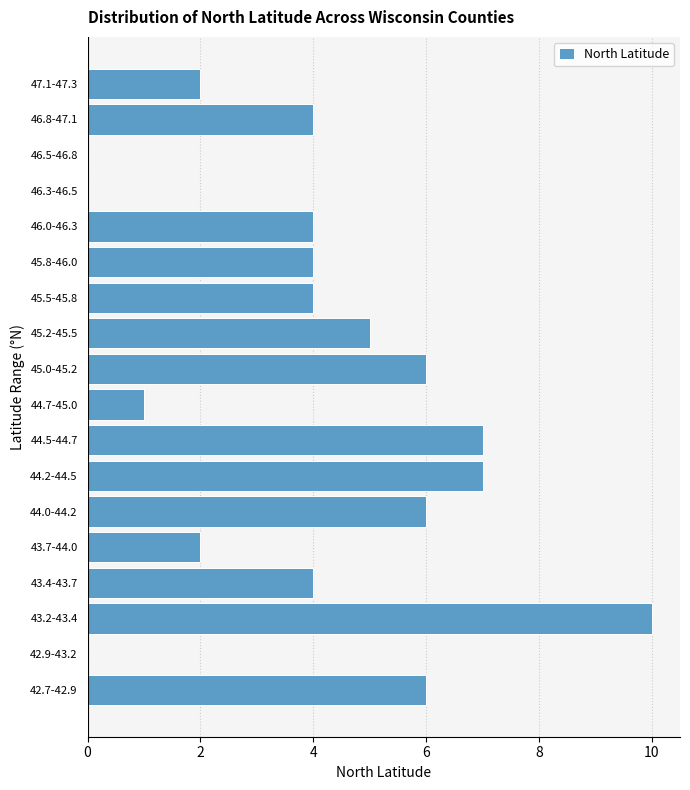

Reading top to bottom, transcribe all the data shown in this chart.

47.1-47.3=2	46.8-47.1=4	46.5-46.8=0	46.3-46.5=0	46.0-46.3=4	45.8-46.0=4	45.5-45.8=4	45.2-45.5=5	45.0-45.2=6	44.7-45.0=1	44.5-44.7=7	44.2-44.5=7	44.0-44.2=6	43.7-44.0=2	43.4-43.7=4	43.2-43.4=10	42.9-43.2=0	42.7-42.9=6